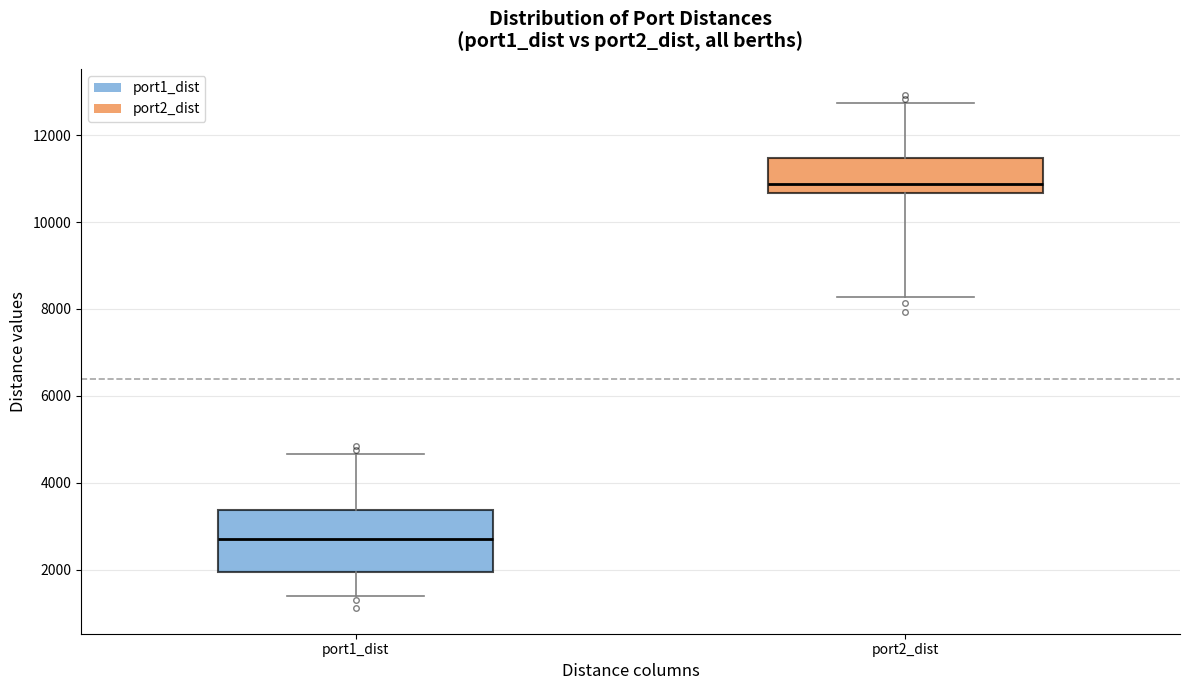

Where does the lower whisker of the box for port2_dist end on the y-axis? The values are not printed on the chart, so give them approximately, as read against the axis.

8200